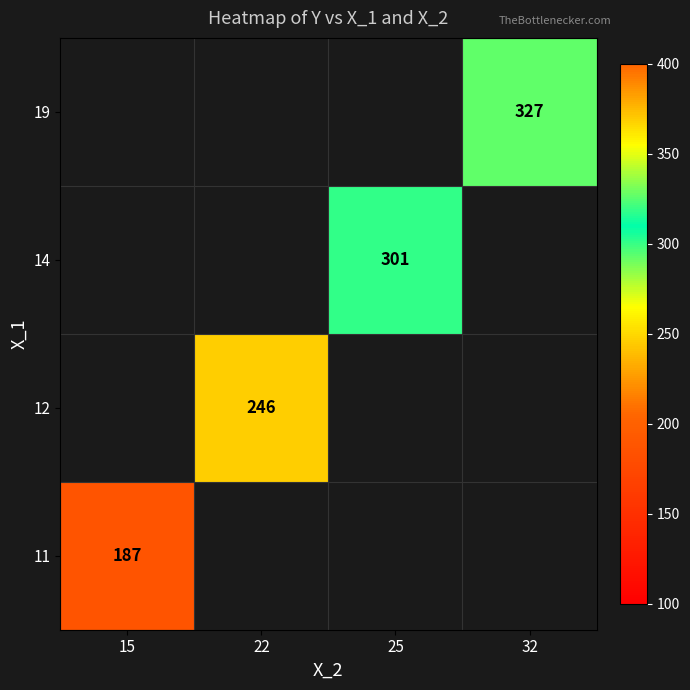

Is it true that 11 equals 325 at 15?

False